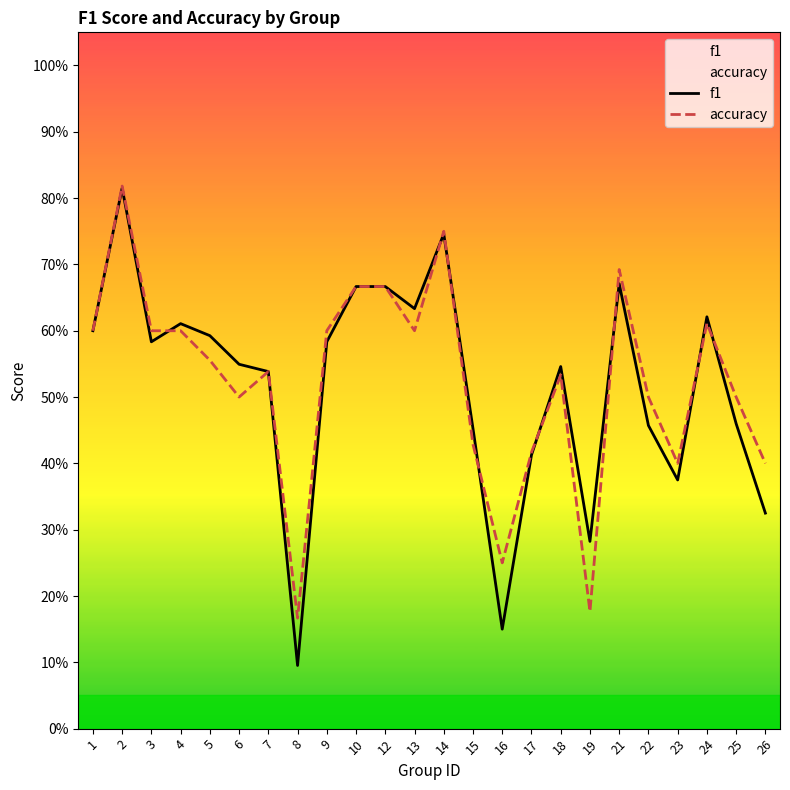

Which series has the widest spread of values?

f1